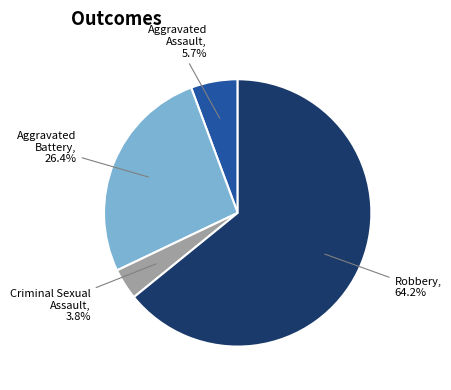

How many segments does this pie chart have?

4